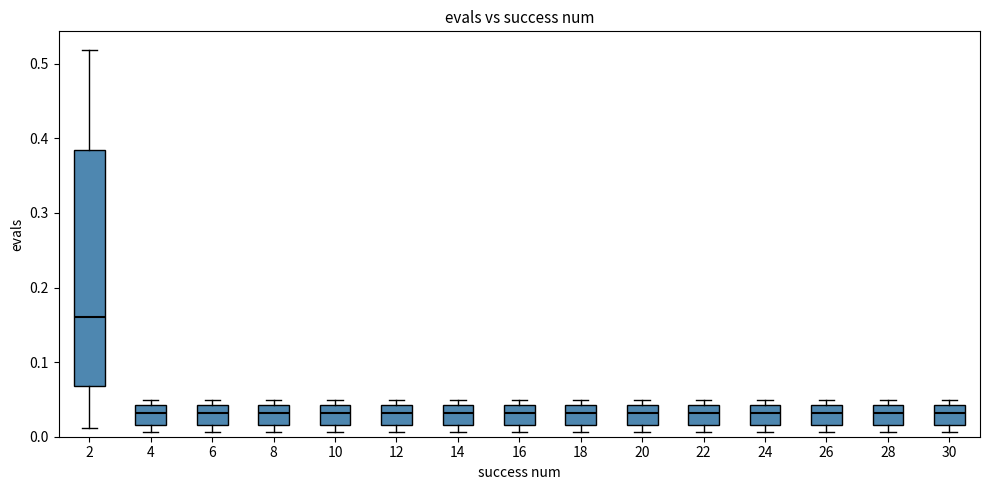

Which box has the highest median line?

2